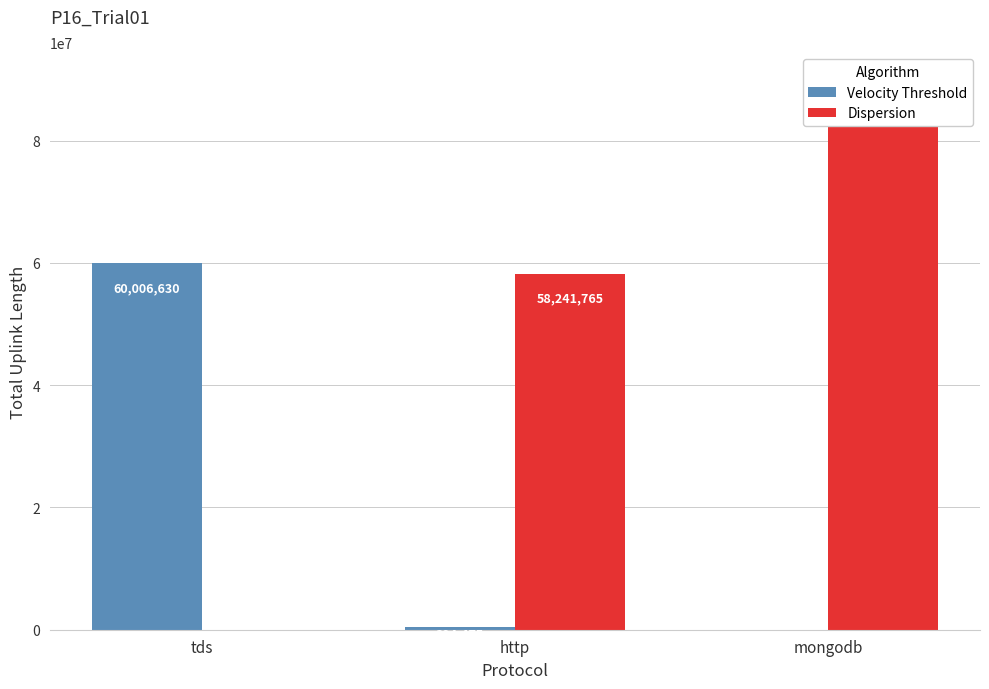

How many bars are there in total?

6